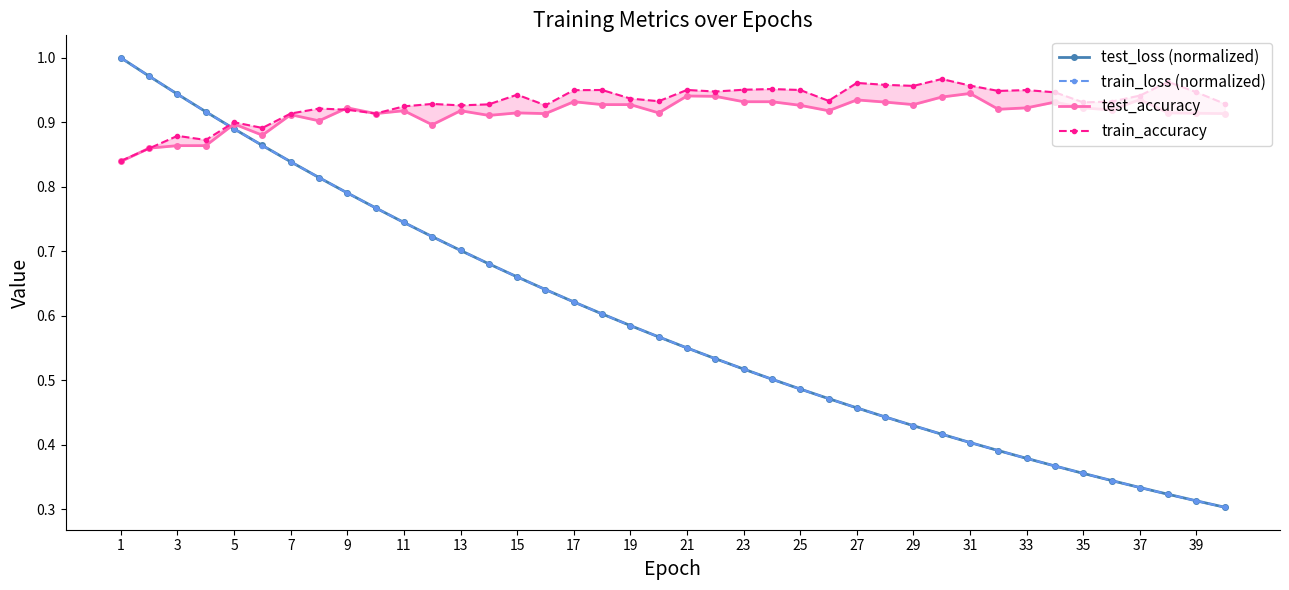

Rank the series at 15 from lowest to highest value.

train_loss (normalized), test_loss (normalized), test_accuracy, train_accuracy